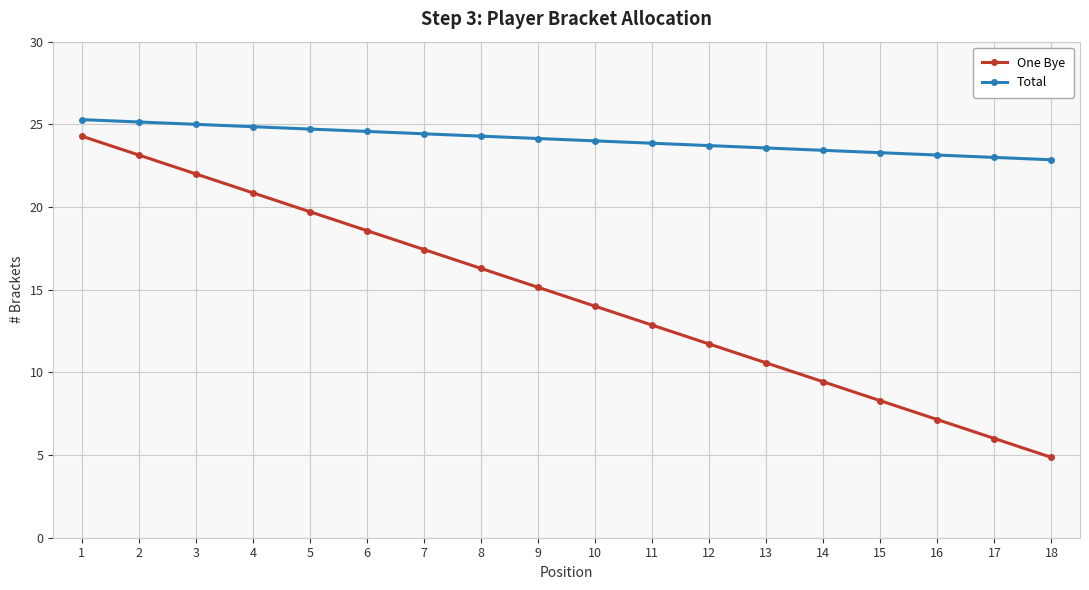

Reading right to left, extract all data points from this chart.

One Bye: 4.9	6.0	7.1	8.3	9.4	10.6	11.7	12.9	14.0	15.1	16.3	17.4	18.6	19.7	20.9	22.0	23.1	24.3
Total: 22.9	23.0	23.1	23.3	23.4	23.6	23.7	23.9	24.0	24.1	24.3	24.4	24.6	24.7	24.9	25.0	25.1	25.3